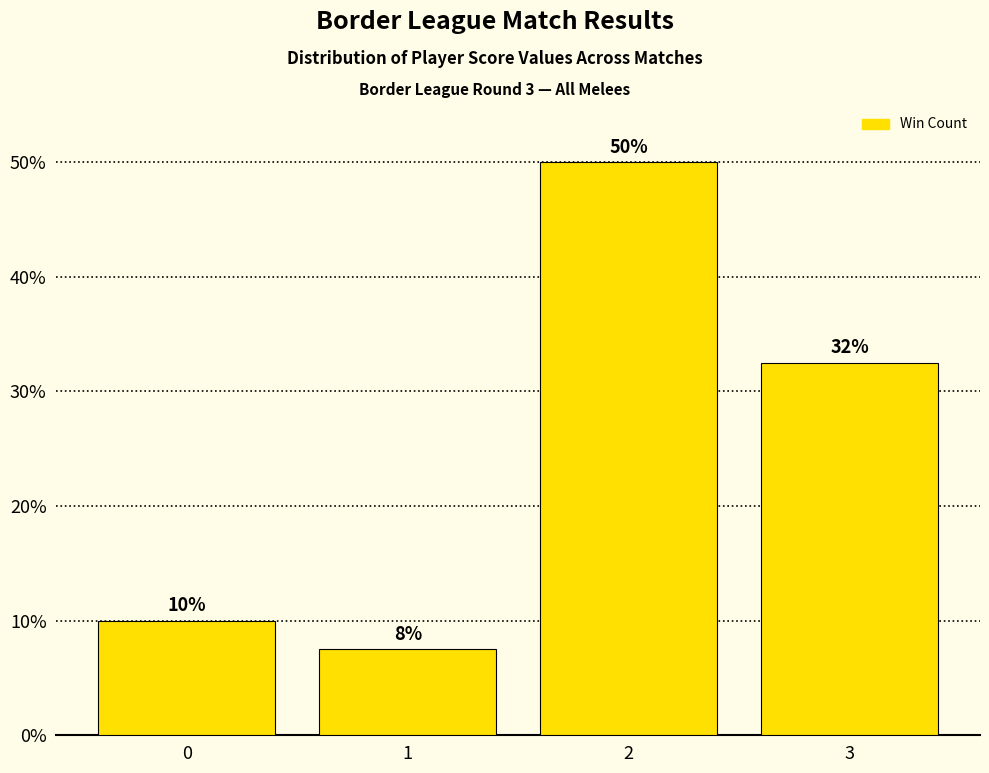

How many values are below 32?

2